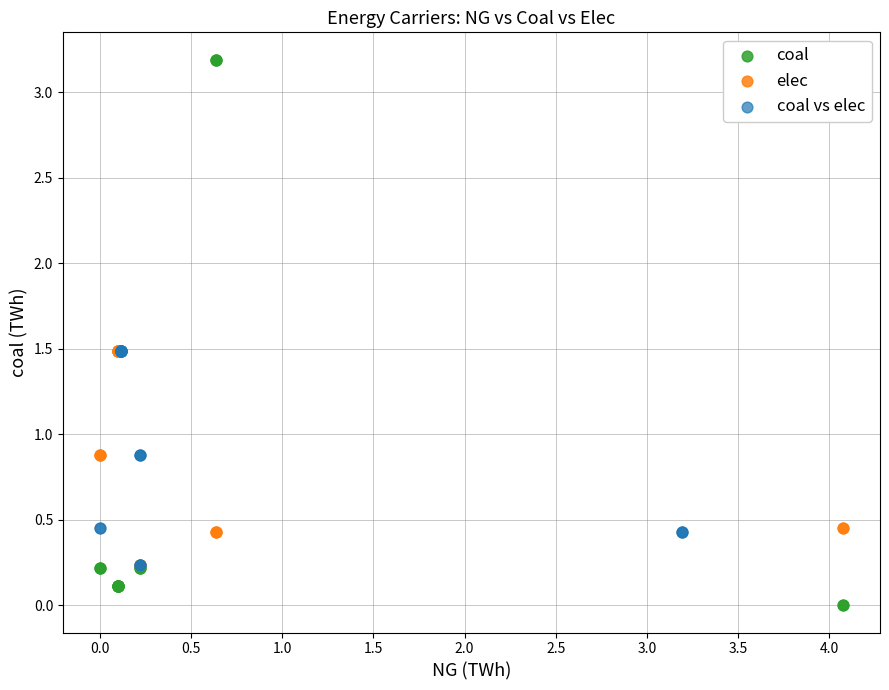

Which series has the largest Y range (max minus min)?

coal